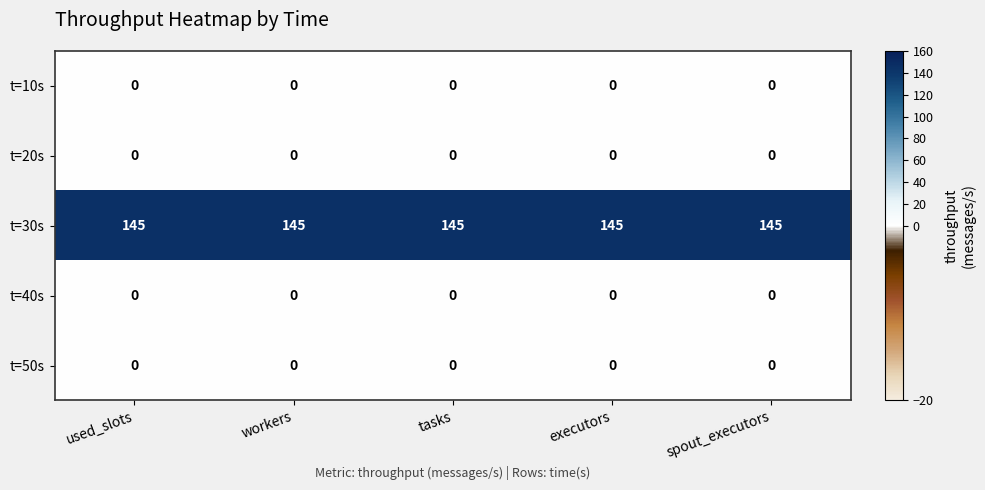

What is the maximum value shown in the chart?

145